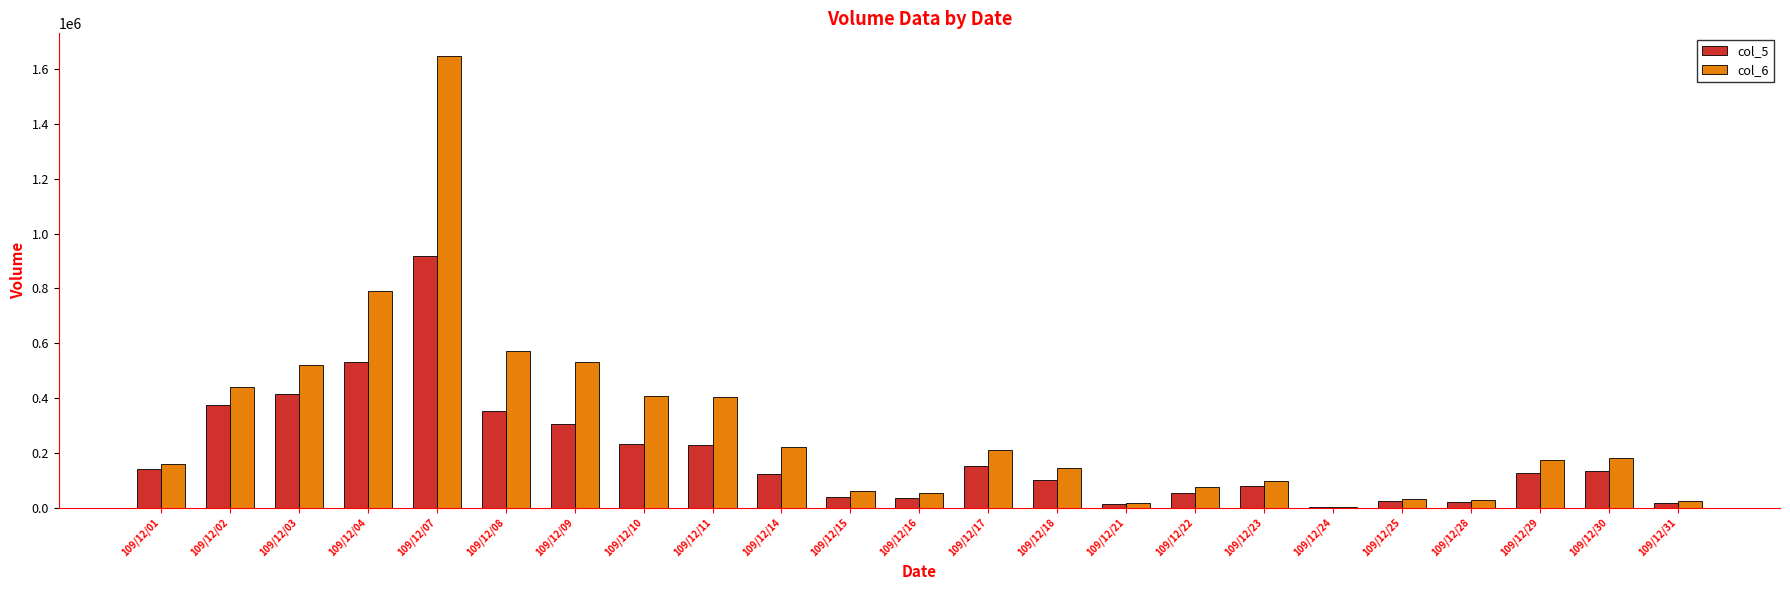

Are the bars grouped side by side (vs. stacked)?

Yes